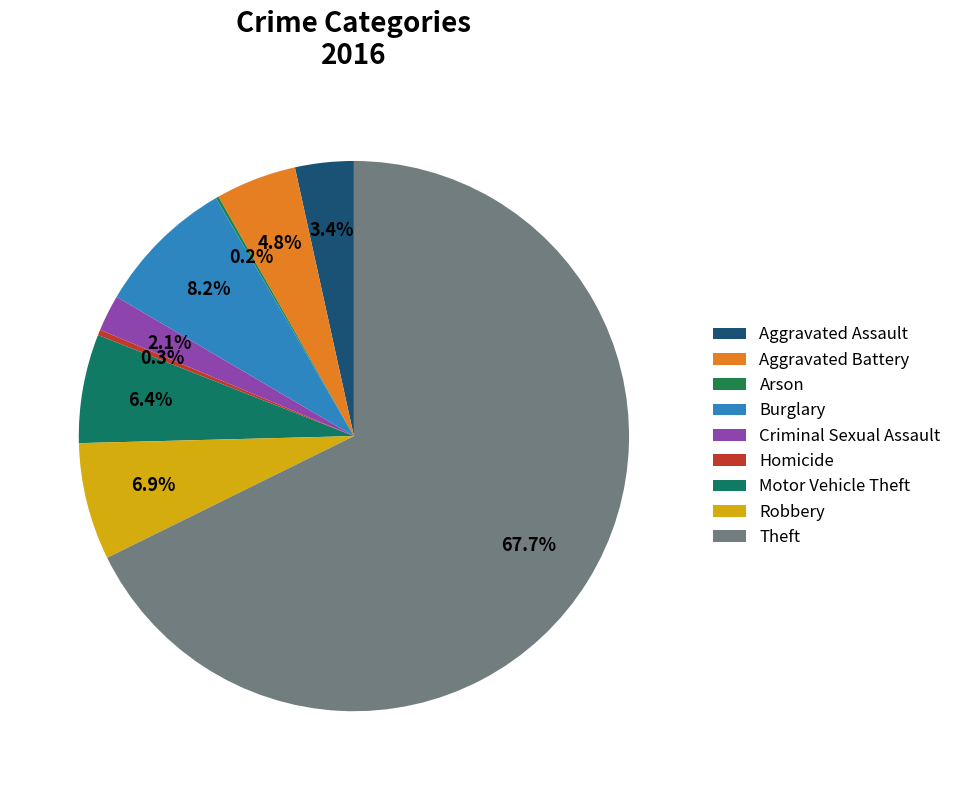

To the nearest percent, what percentage of the pie is Theft?

68%